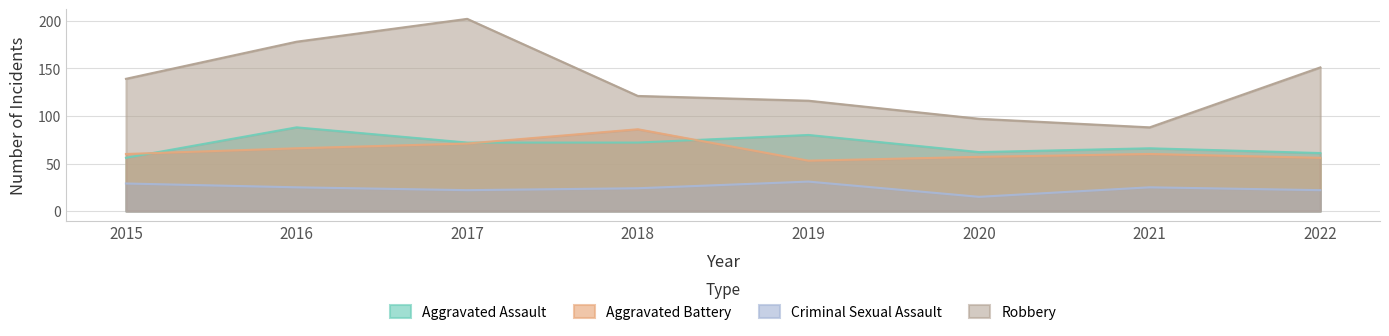

What is the value of the Criminal Sexual Assault point at the 2nd from the left?

25